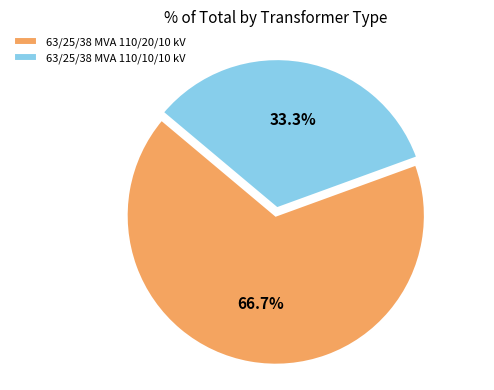

What is the total percentage of 63/25/38 MVA 110/10/10 kV and 63/25/38 MVA 110/20/10 kV?

100.0%